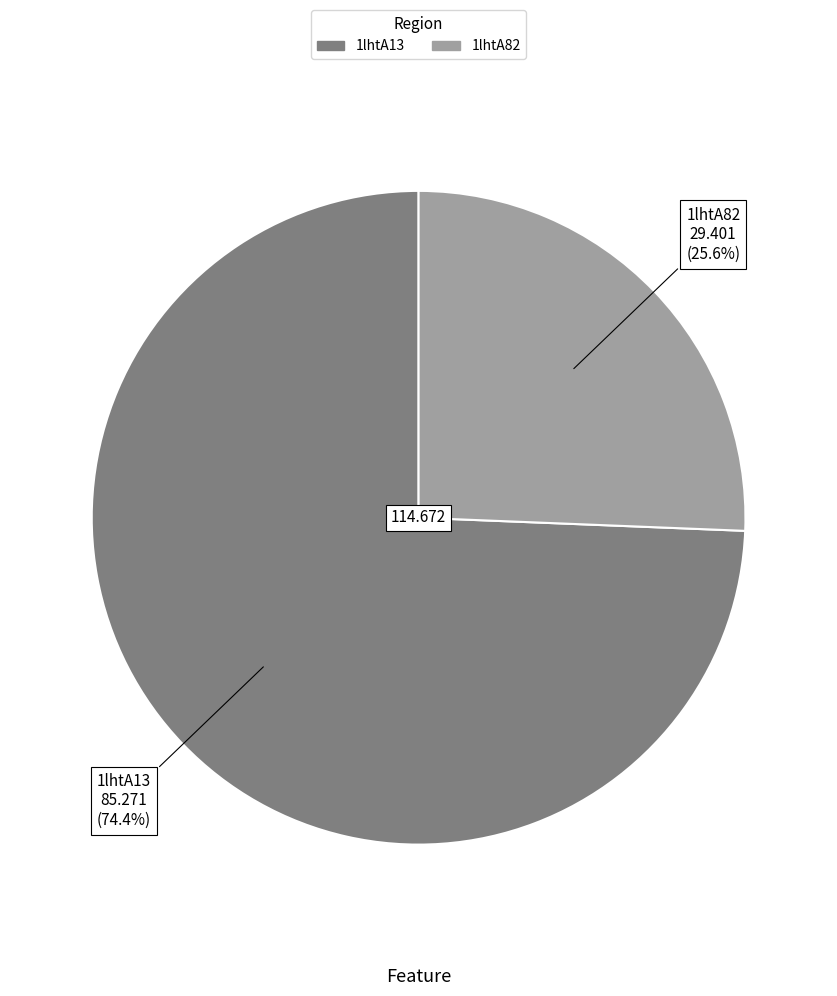

What is the largest slice in the pie chart?

1lhtA13